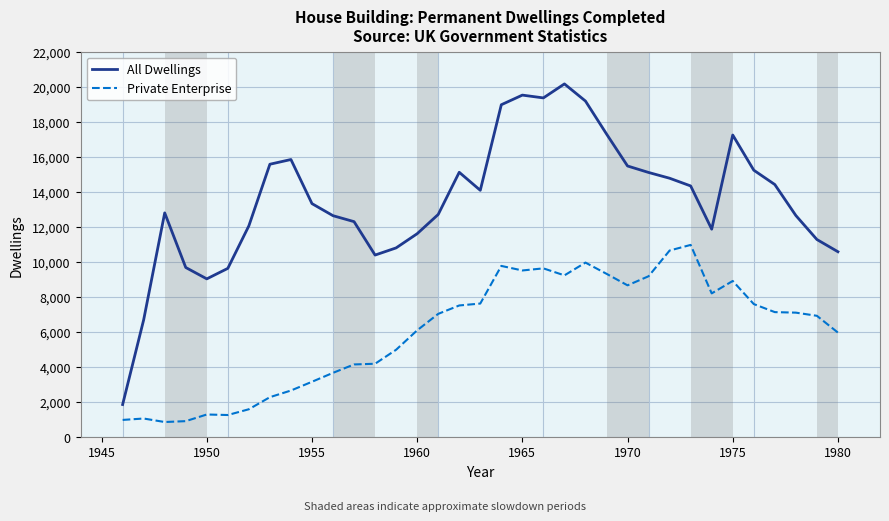

What is the highest value of the Private Enterprise series?

10960